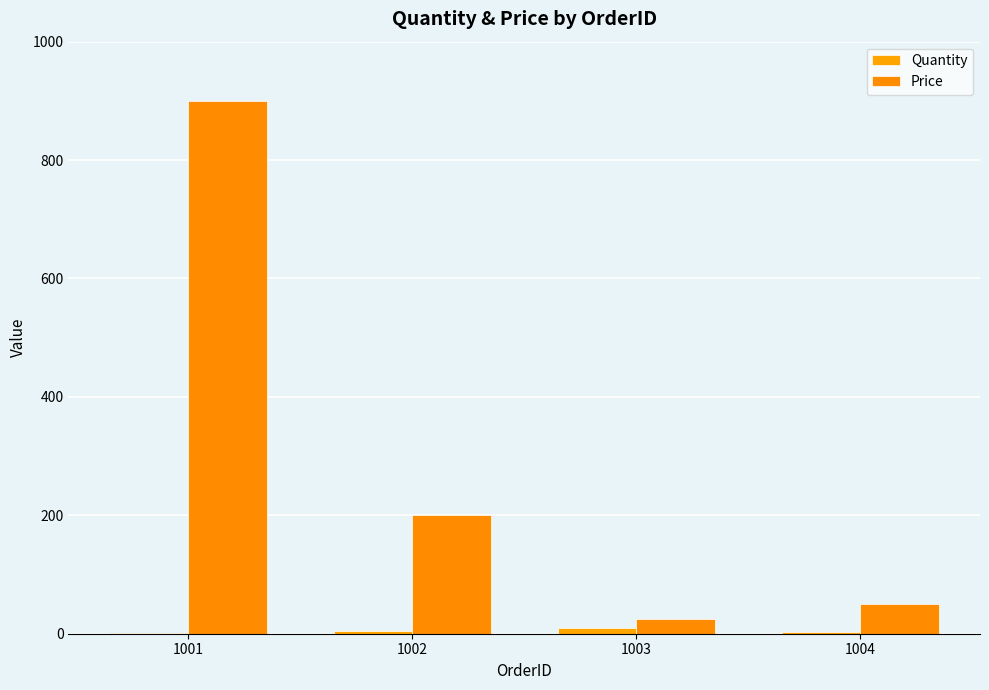

What is the difference between the highest and lowest values at 1001?

898